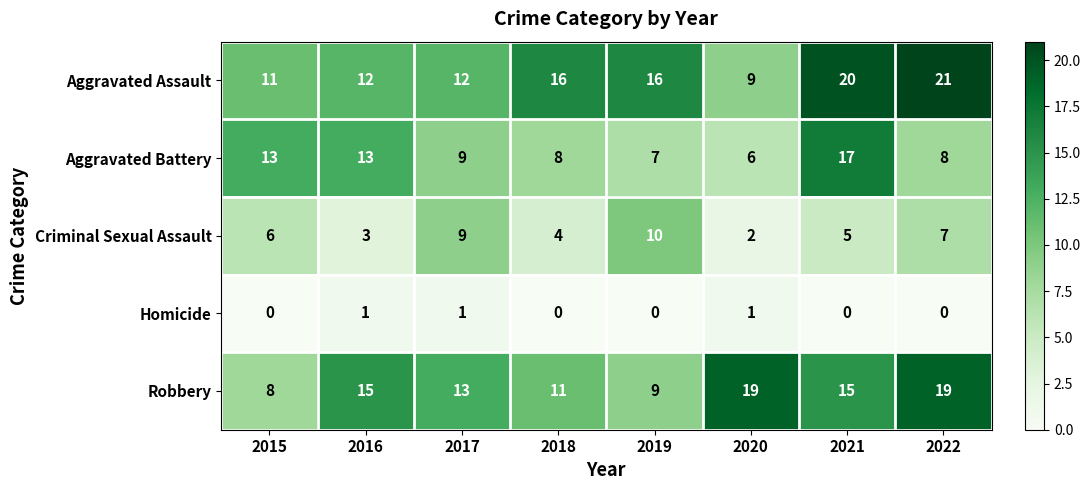

The value of Robbery at 2021 is 10. True or false?

False